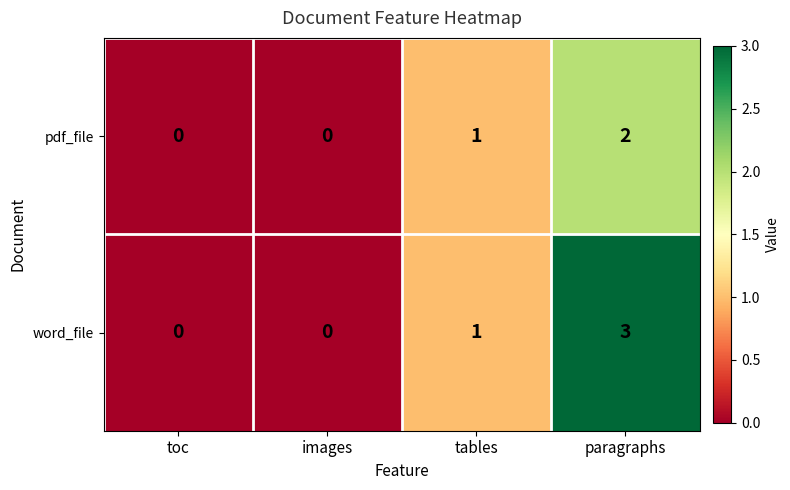

Which series has the largest range (max minus min)?

word_file